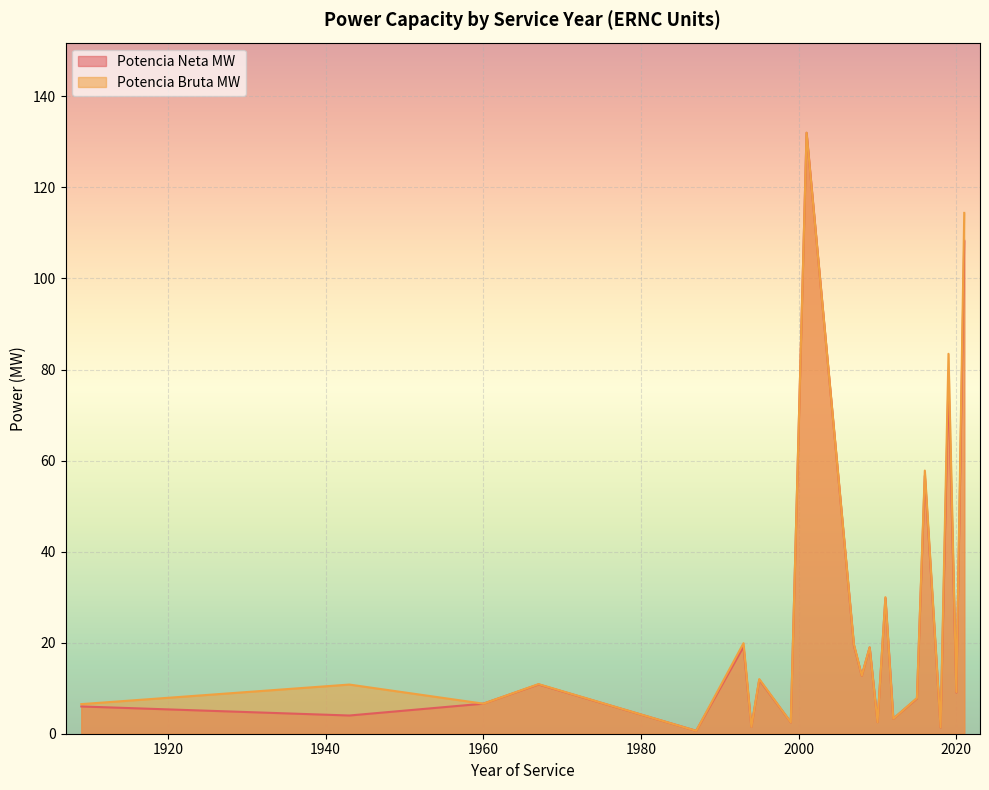

Between 2021 and 2007, which series saw the biggest shift?

Potencia Bruta MW